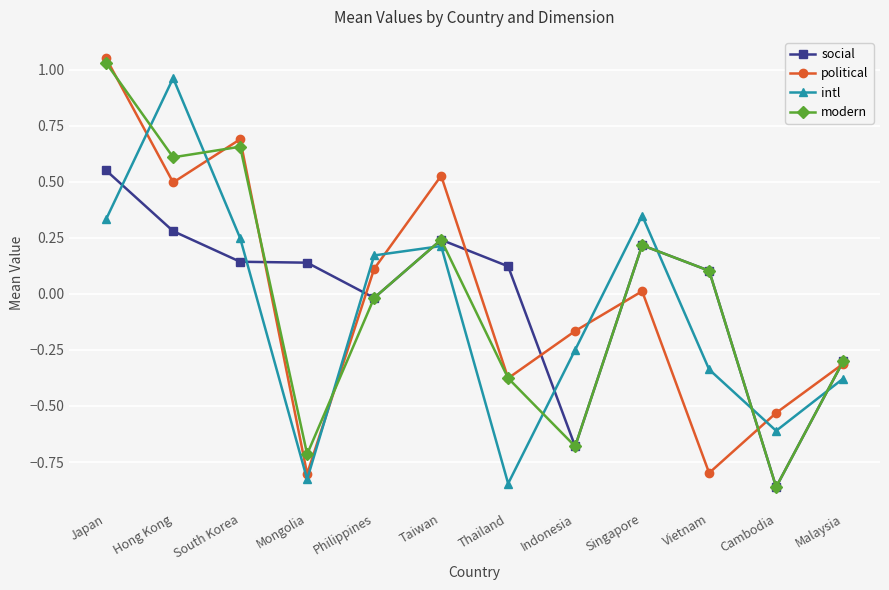

Where is the first local maximum for modern?

South Korea